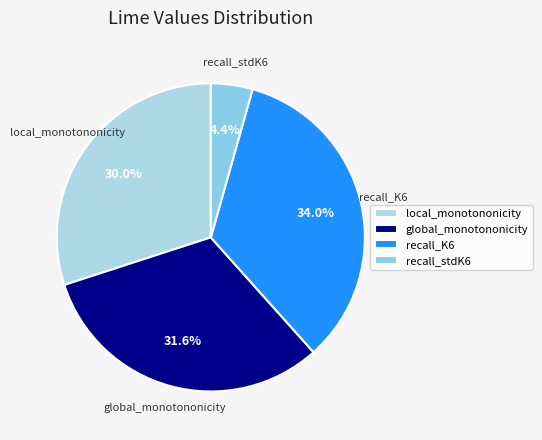

Which has a higher value, recall_K6 or recall_stdK6?

recall_K6